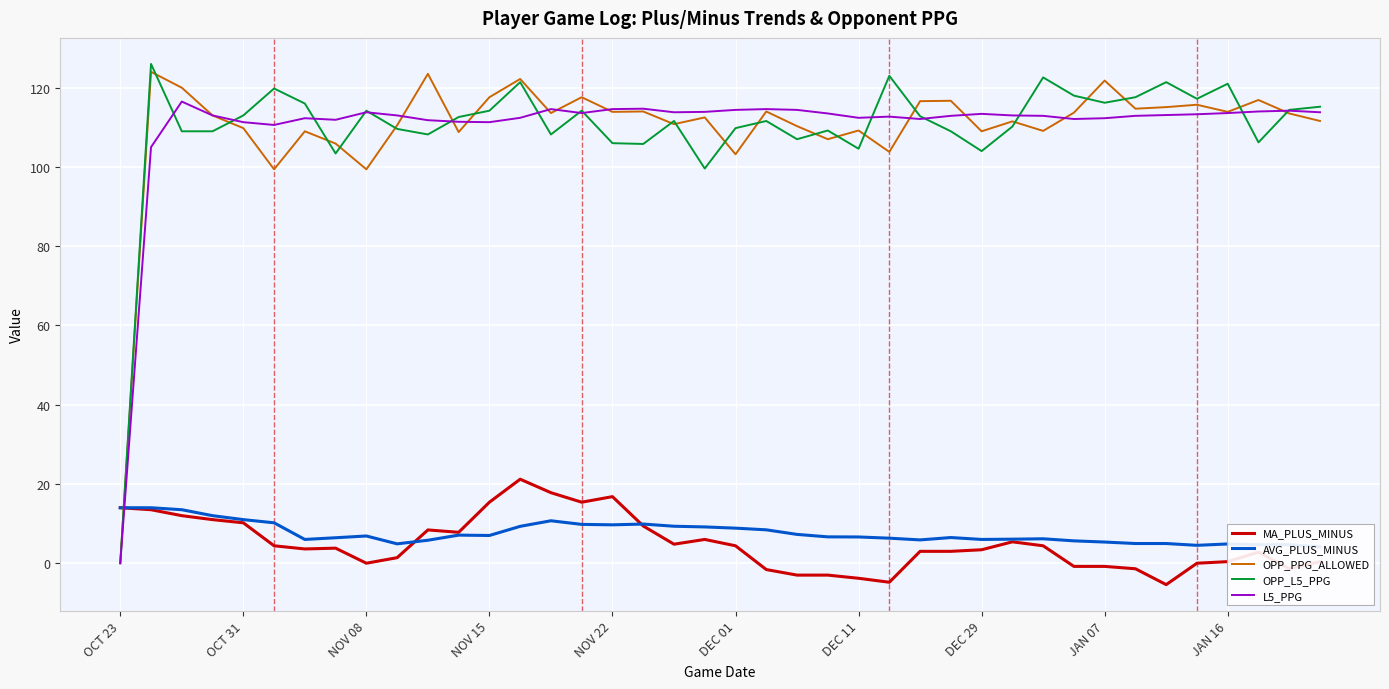

After their last crossing, which series has the higher values: OPP_PPG_ALLOWED or MA_PLUS_MINUS?

OPP_PPG_ALLOWED